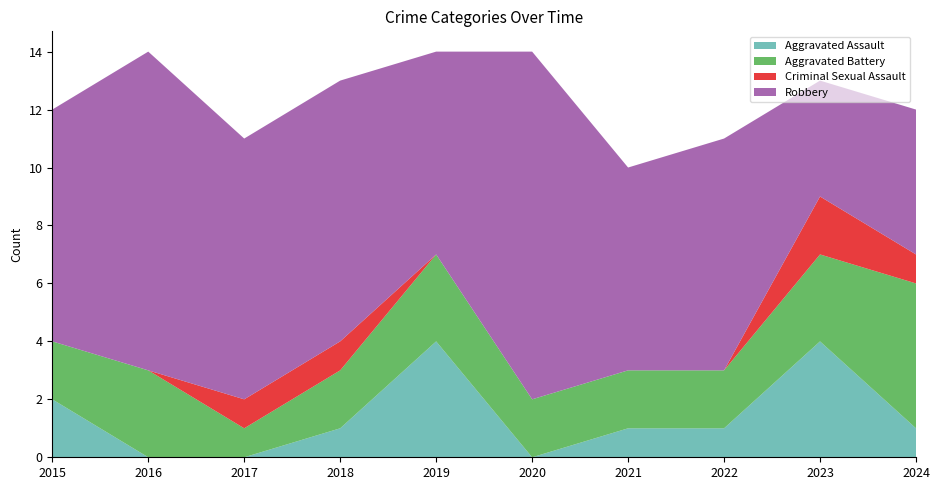

Reading right to left, list all the values displayed in this chart.

Aggravated Assault: 1	4	1	1	0	4	1	0	0	2
Aggravated Battery: 5	3	2	2	2	3	2	1	3	2
Criminal Sexual Assault: 1	2	0	0	0	0	1	1	0	0
Robbery: 5	4	8	7	12	7	9	9	11	8